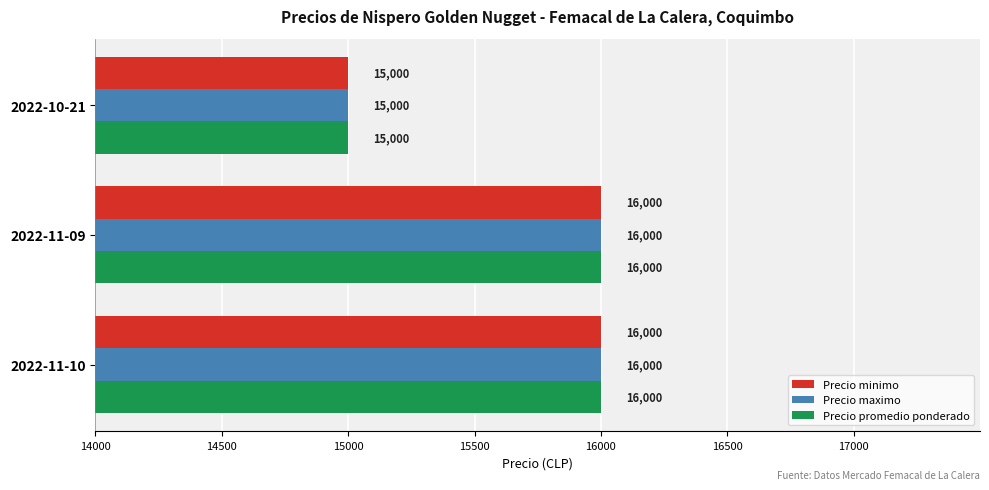

What is the difference between the second highest and minimum values in the Precio maximo series?

1000